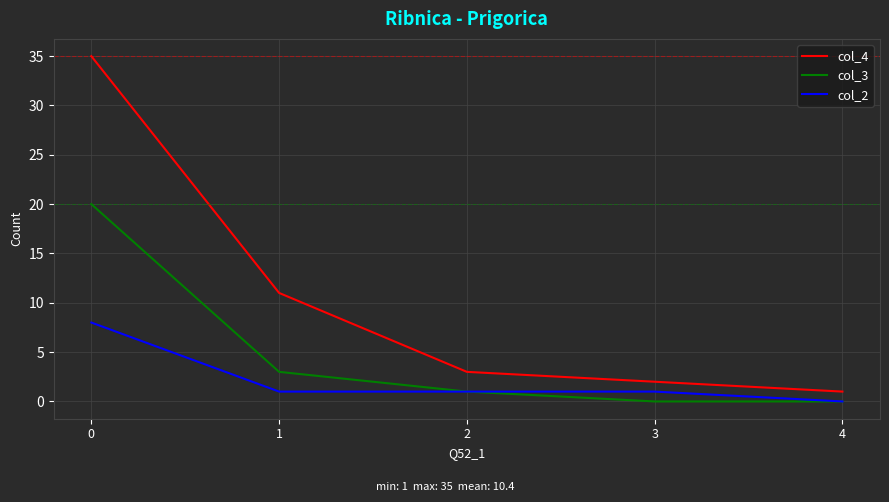

How many lines are shown in the chart?

3